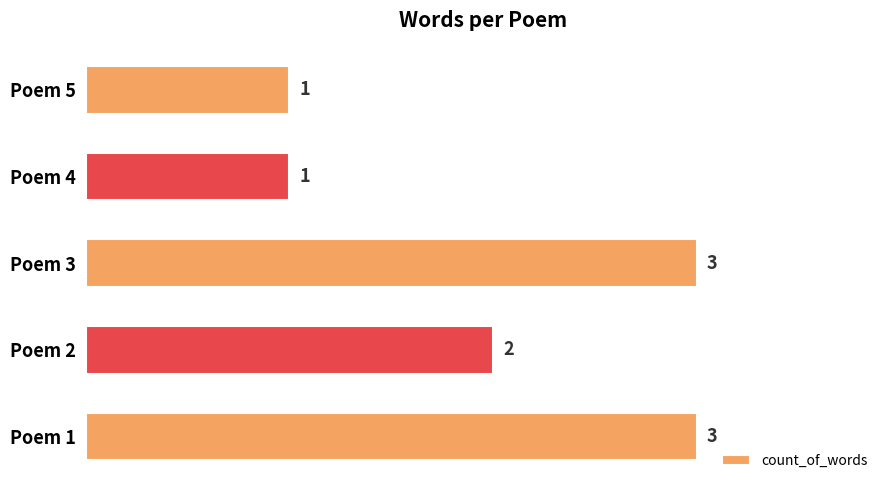

Count the values in the range 1 to 3.

5